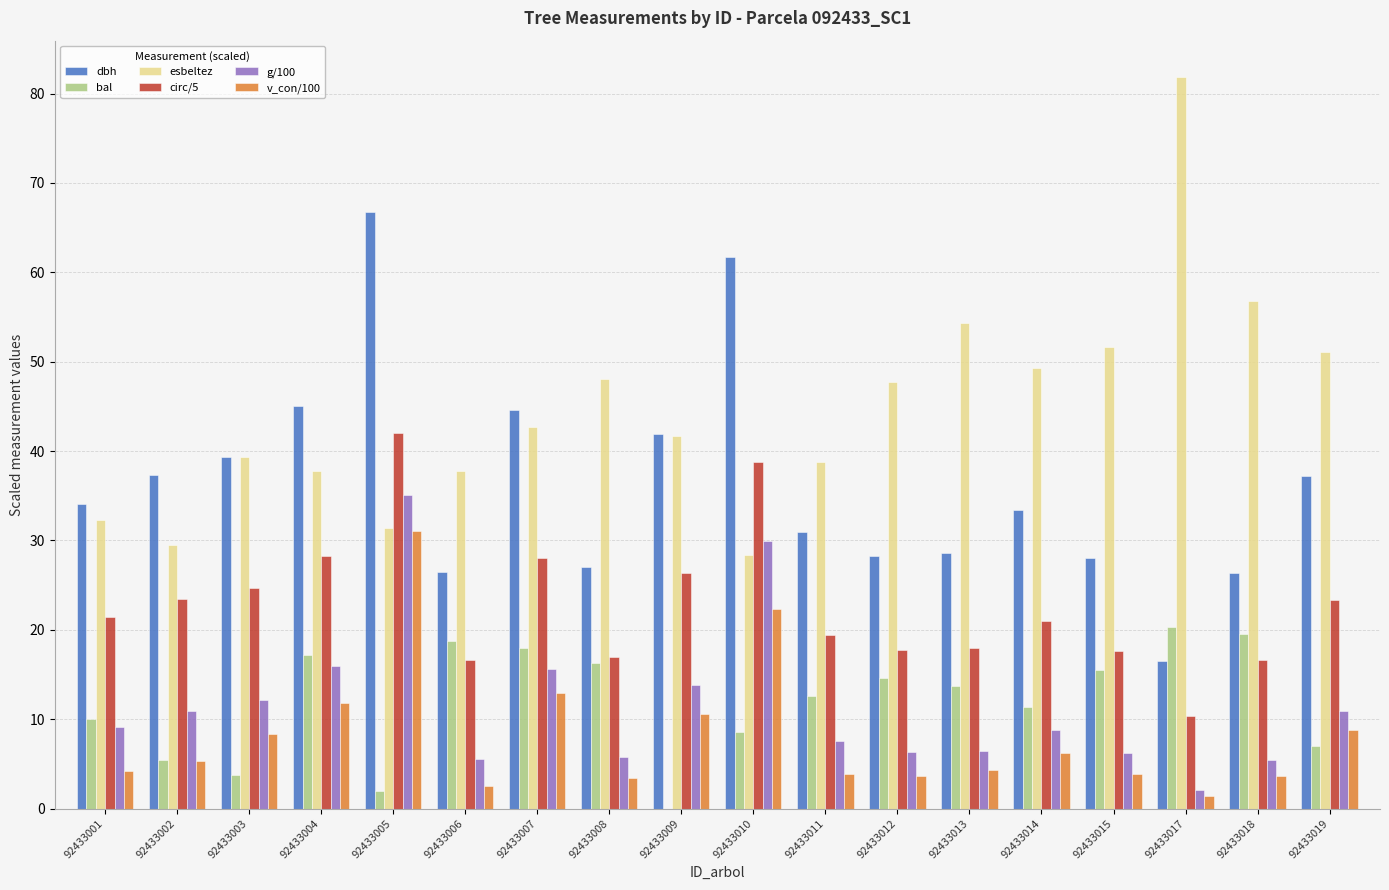

What is the sum of all bal values?

214.5